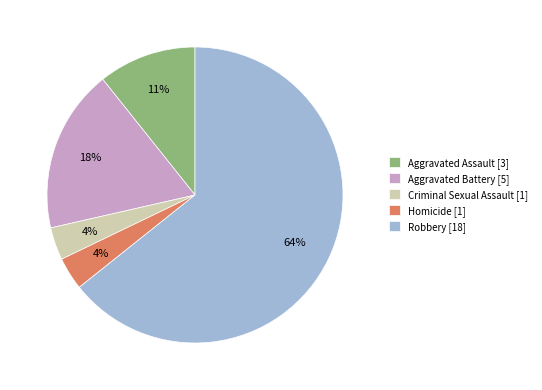

Between Aggravated Assault [3] and Aggravated Battery [5], which is larger?

Aggravated Battery [5]